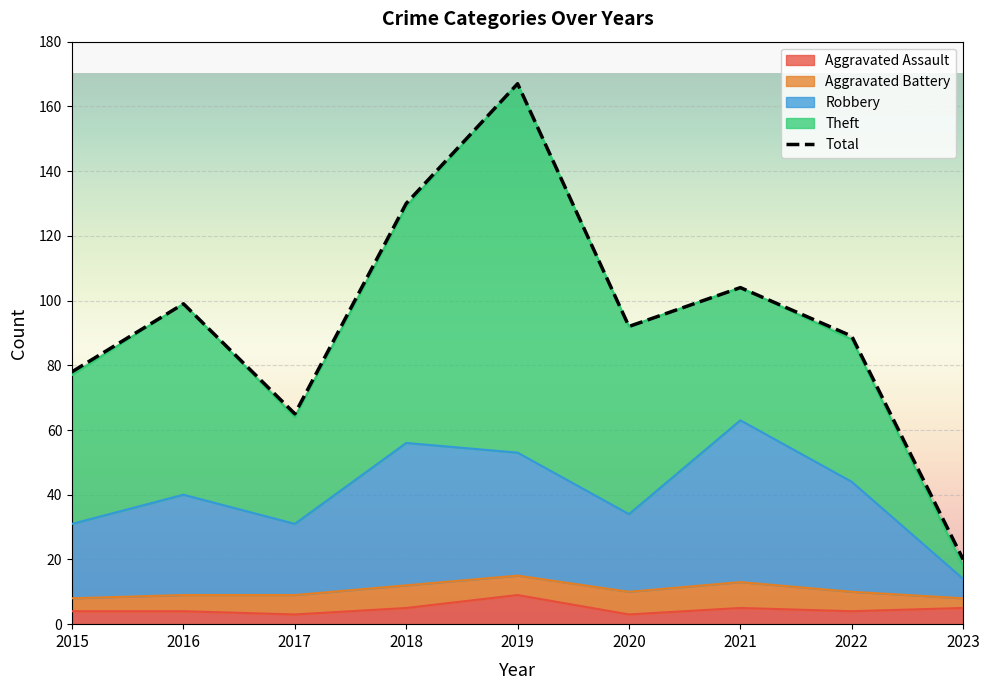

Where does the data first go above 92?

2016